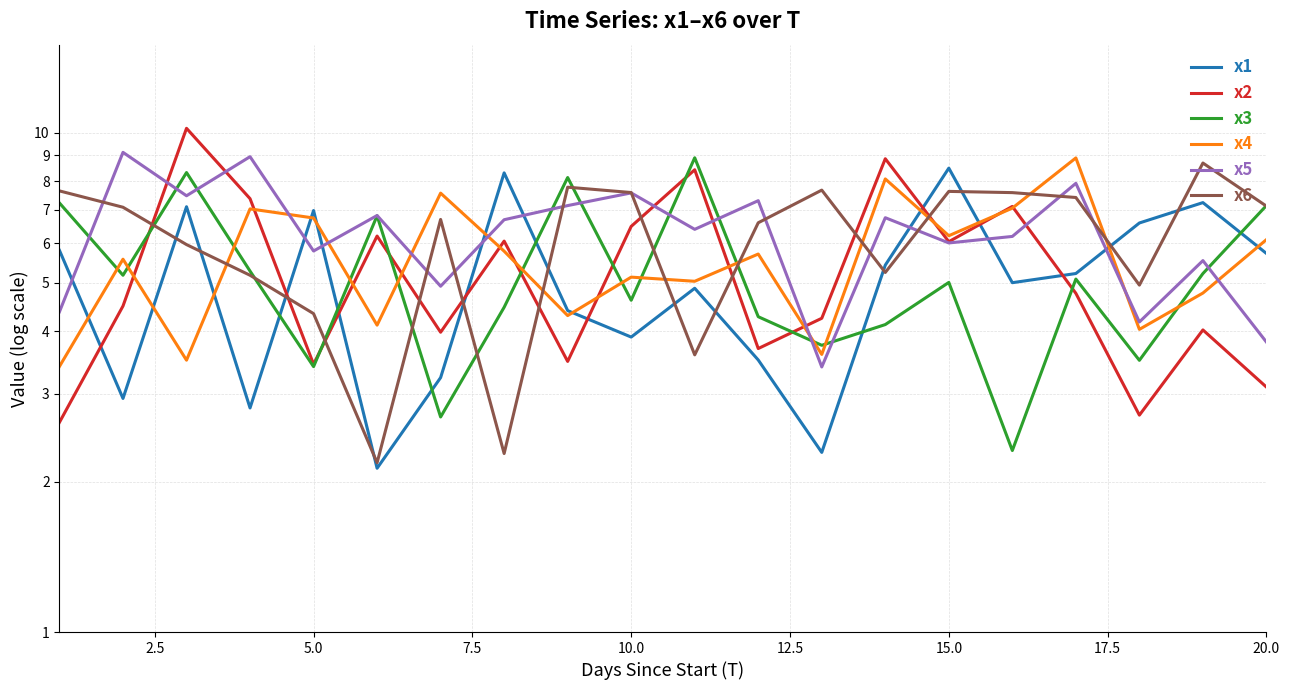

Does the chart have visible grid lines?

Yes